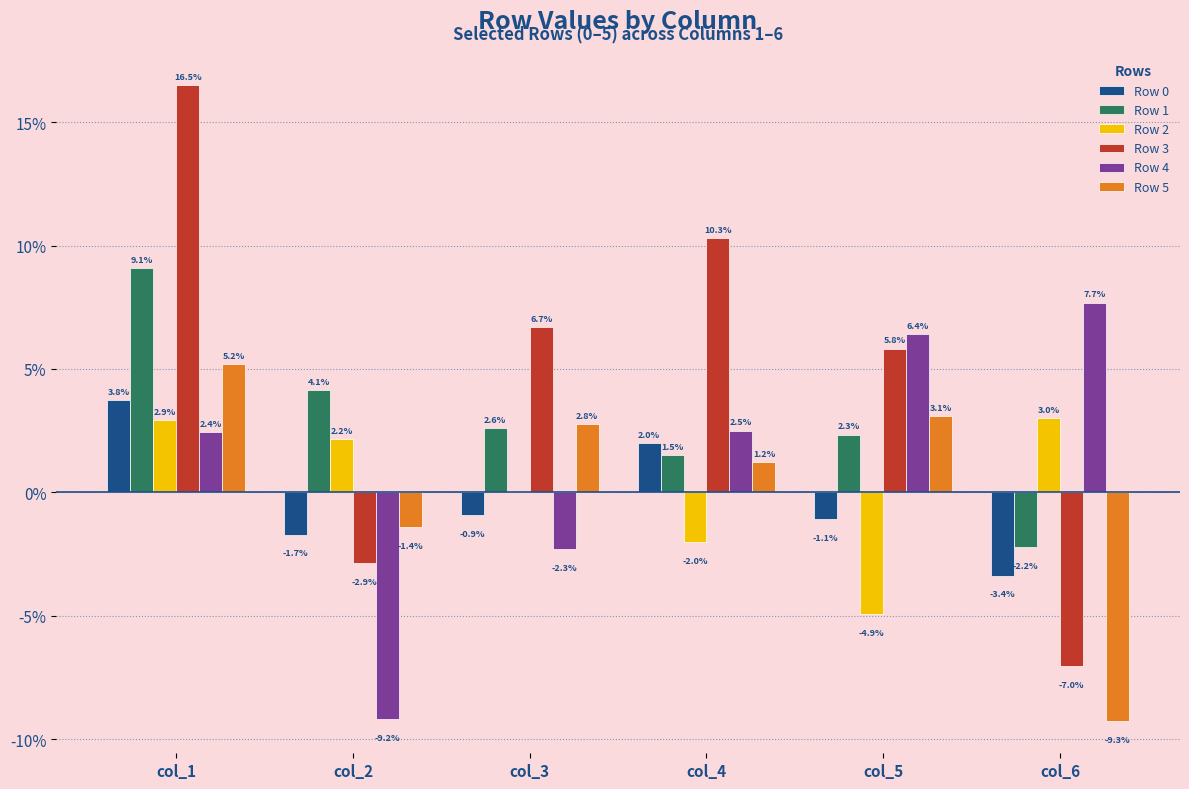

The value of Row 4 at col_2 is -0.0. True or false?

False